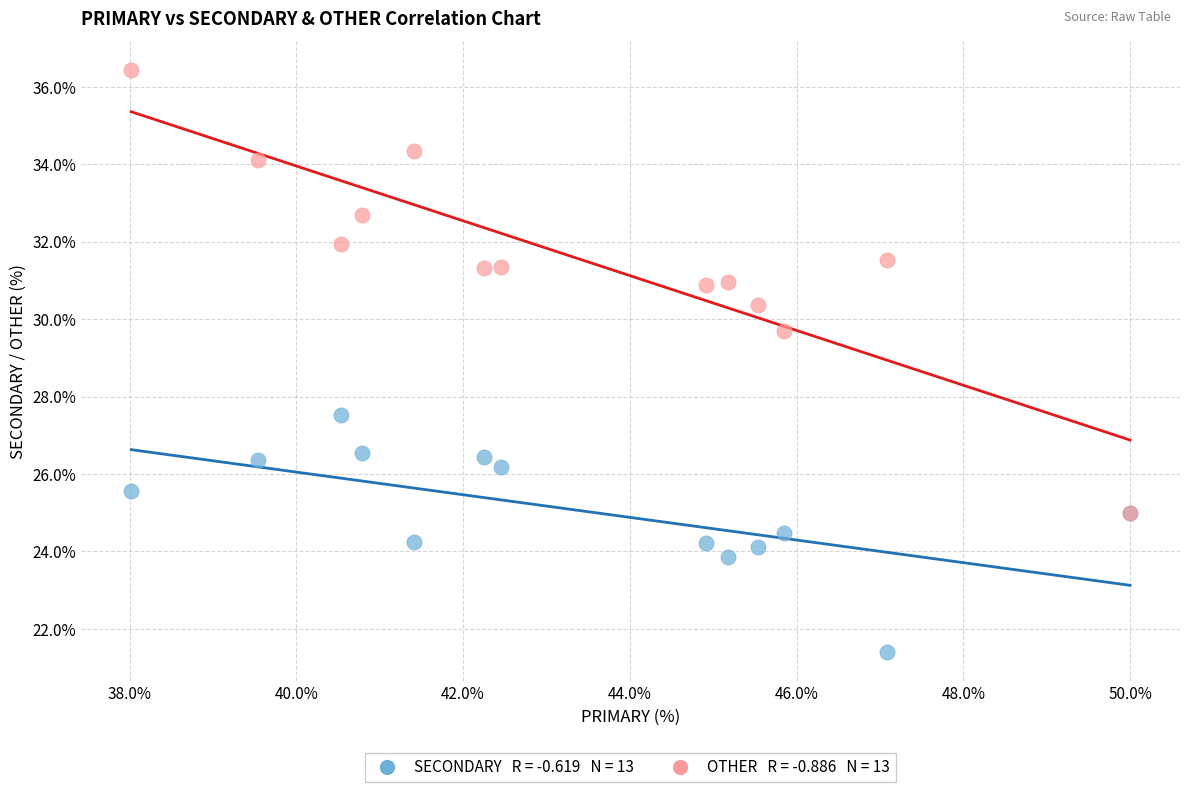

Across all series, what Y value is closest to 28?

27.5